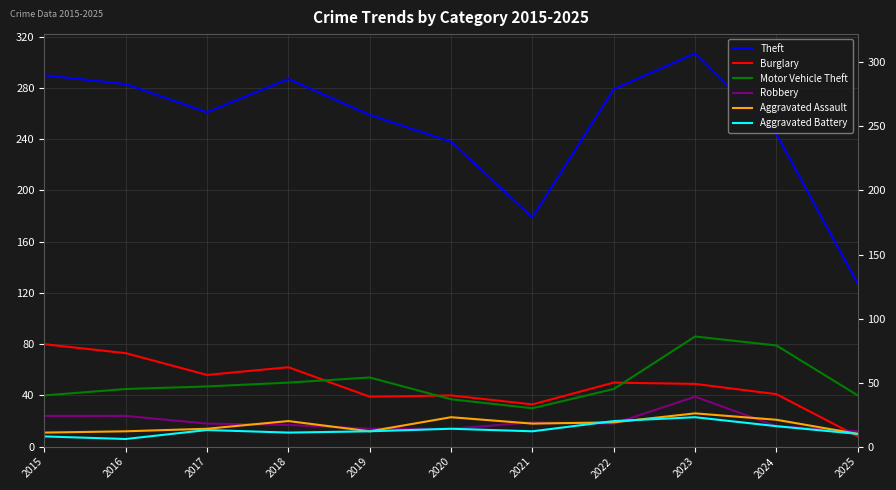

Is the value of Burglary at 2020 greater than the value of Aggravated Assault at 2021?

Yes